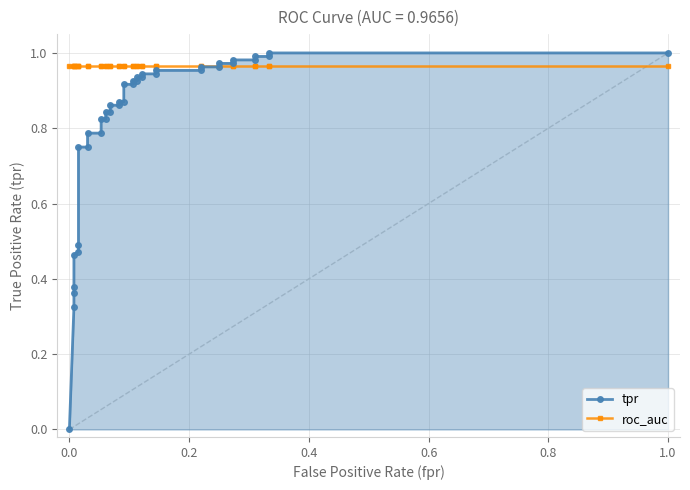

At how many categories does at least one series exceed 0?

39